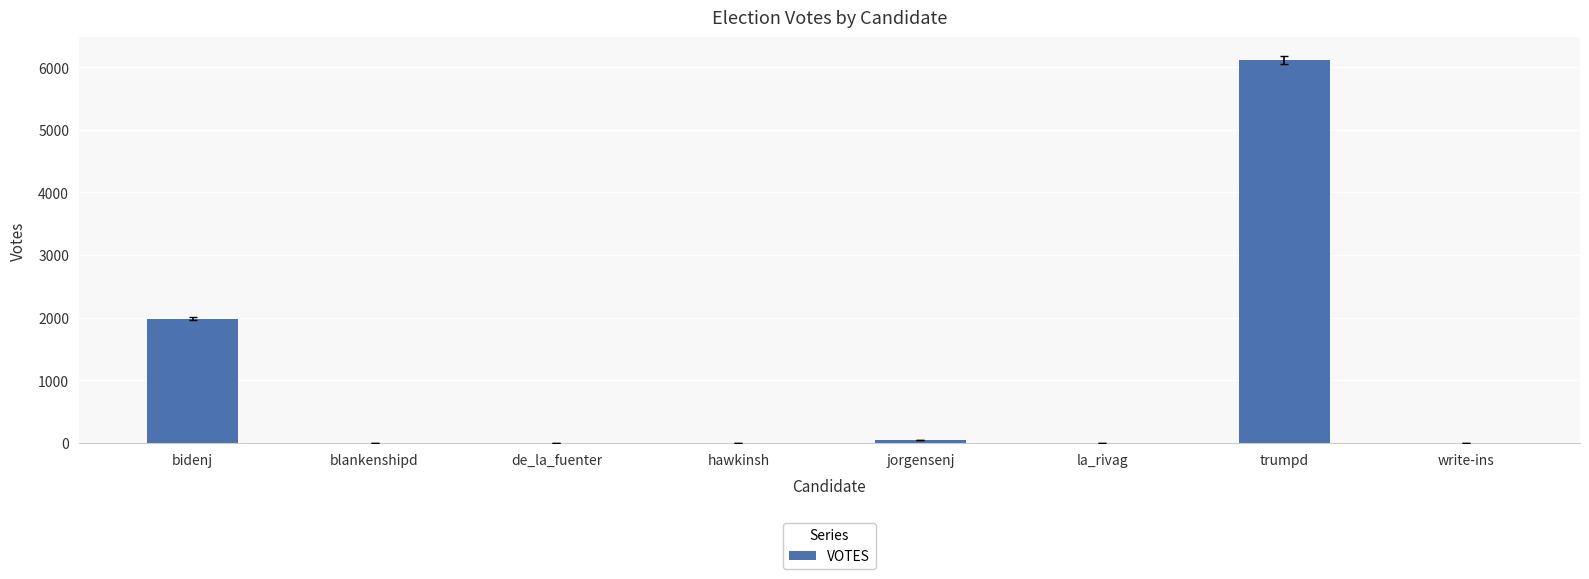

Are the bars horizontal?

No